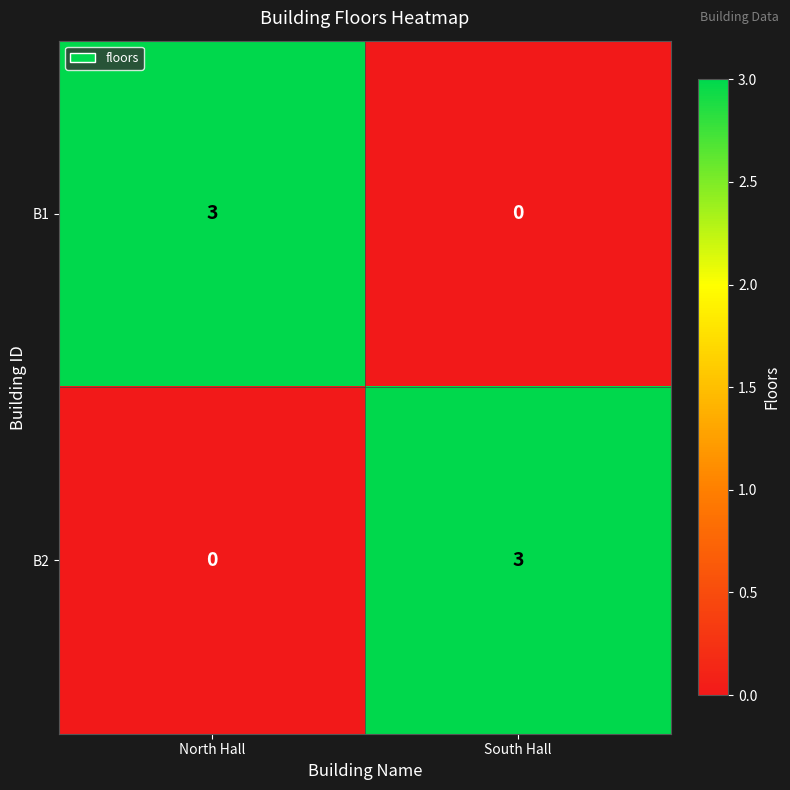

What is the sum of the B2 values at North Hall and South Hall?

3